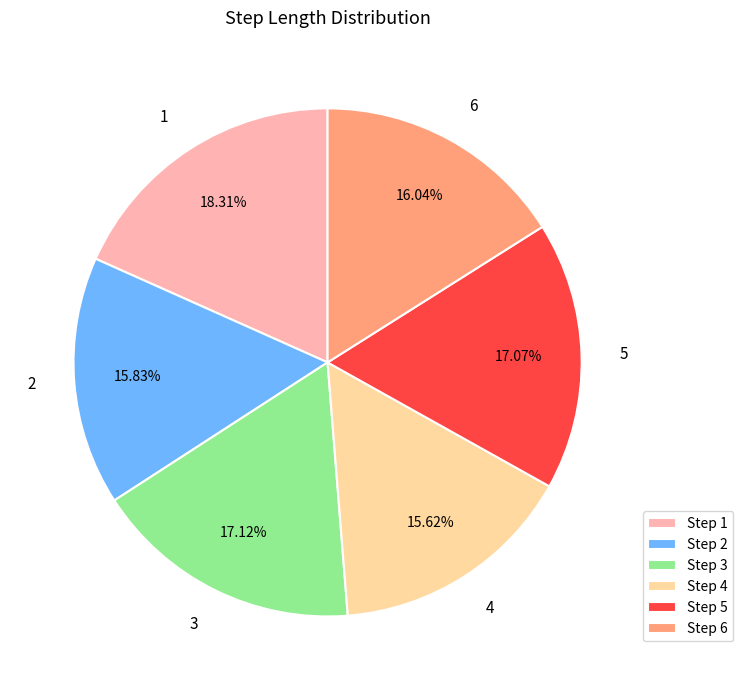

What percentage is the 6 slice, to the nearest percent?

16%